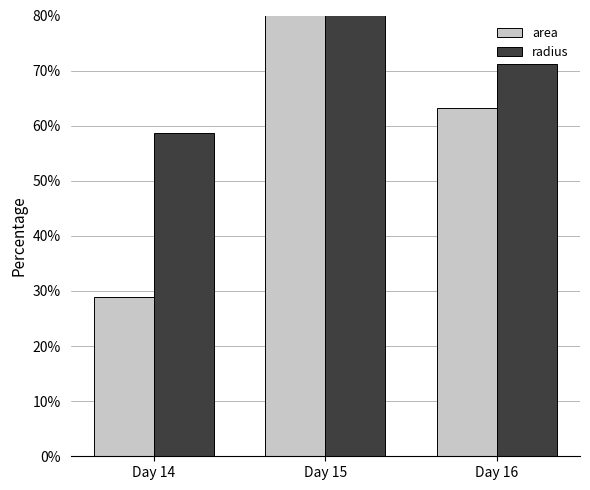

What is the approximate value of radius at Day 14?

58.6